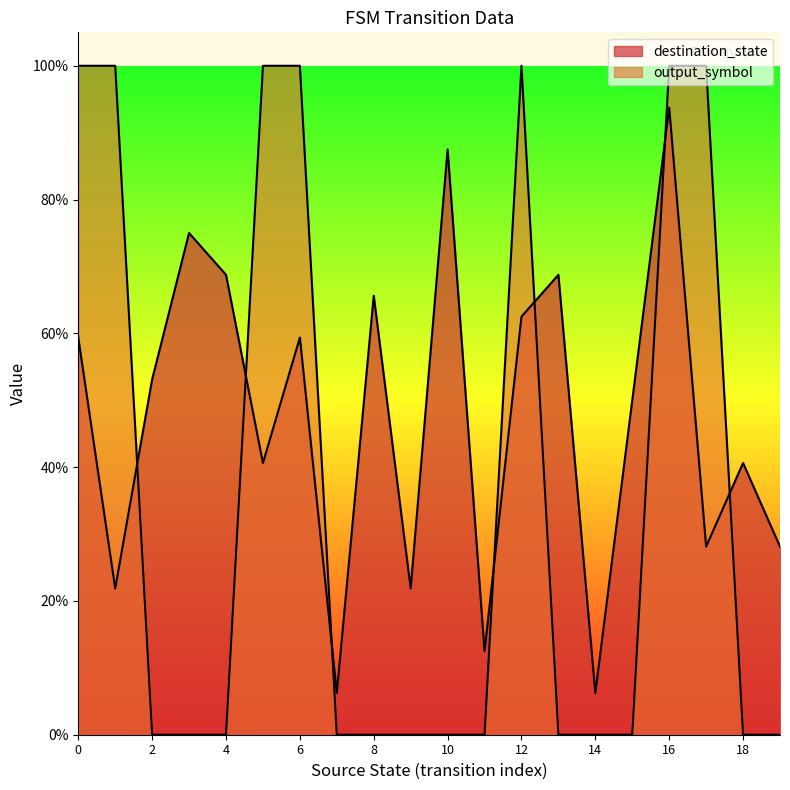

What is the sum of all destination_state values?

9.5